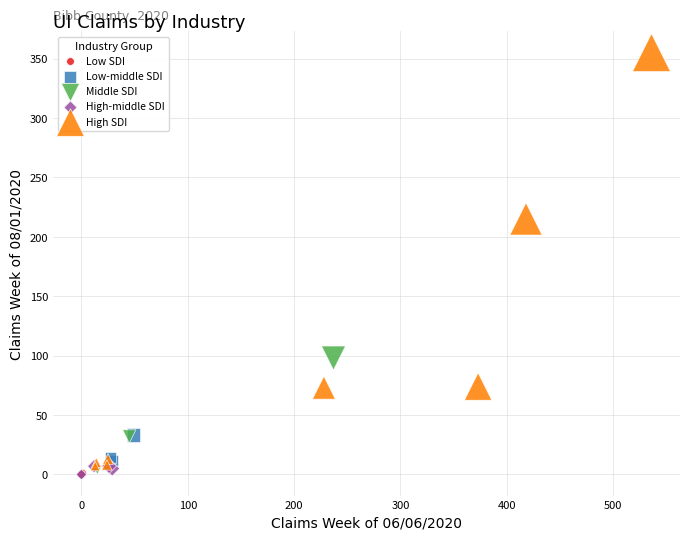

Which series has the largest Y range (max minus min)?

High SDI